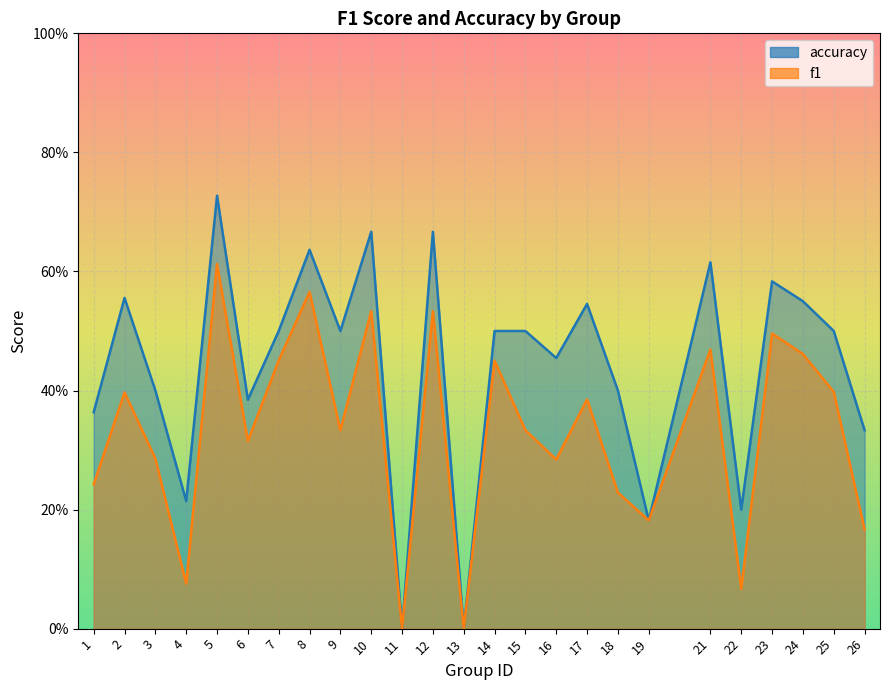

Which series has the largest range (max minus min)?

accuracy